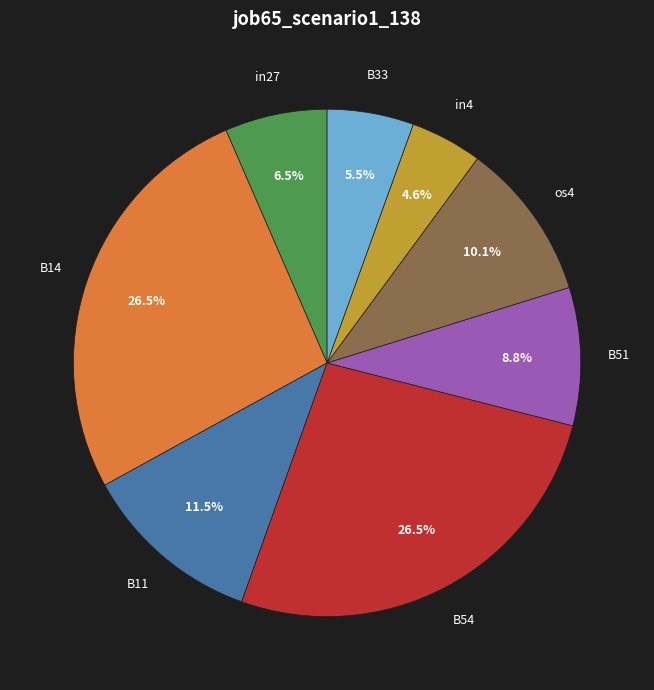

What portion of the pie excludes B14?

73.5%